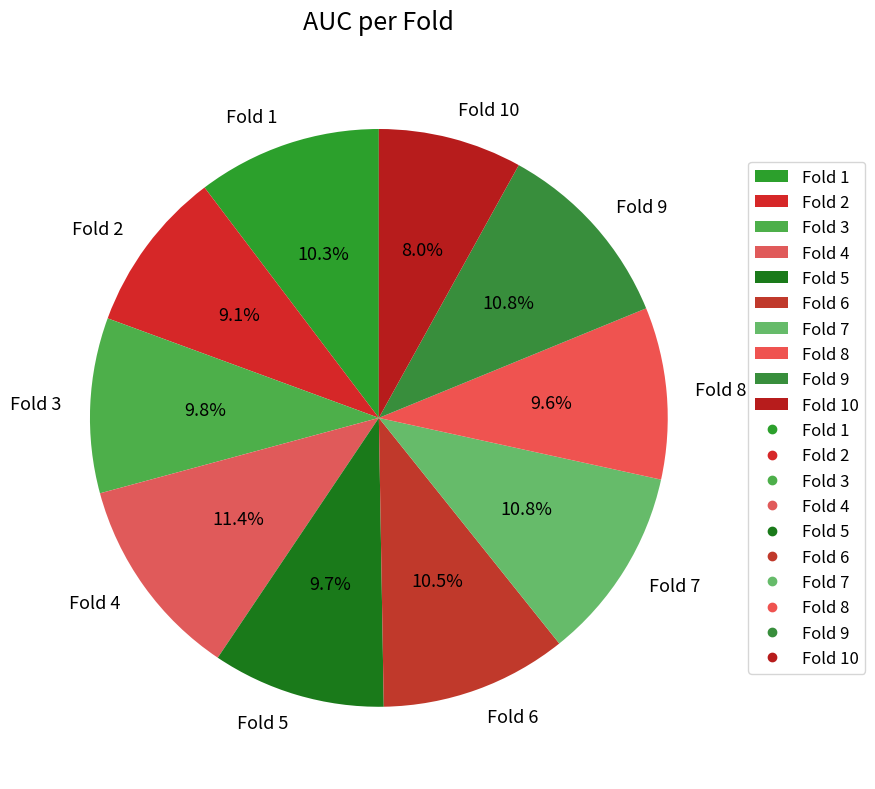

What percentage is the Fold 5 slice, to the nearest percent?

10%